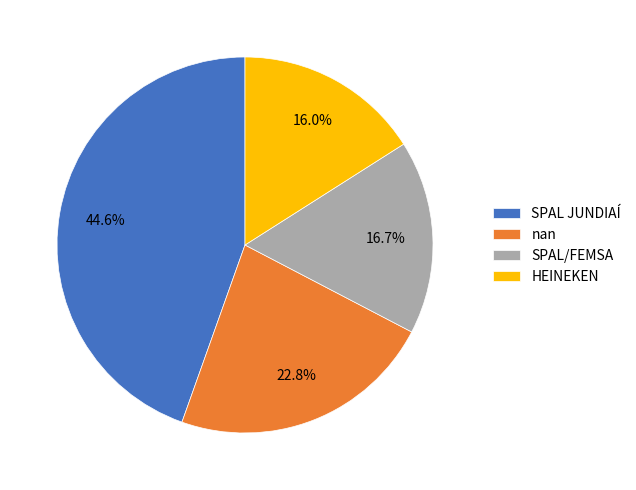

To the nearest percent, what is the difference between the largest and smallest slice percentages?

29%